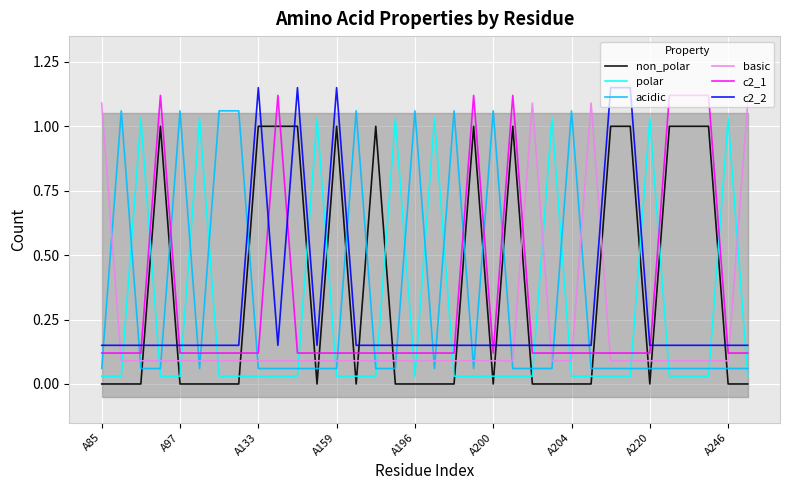

True or false: non_polar and acidic intersect in this chart.

True